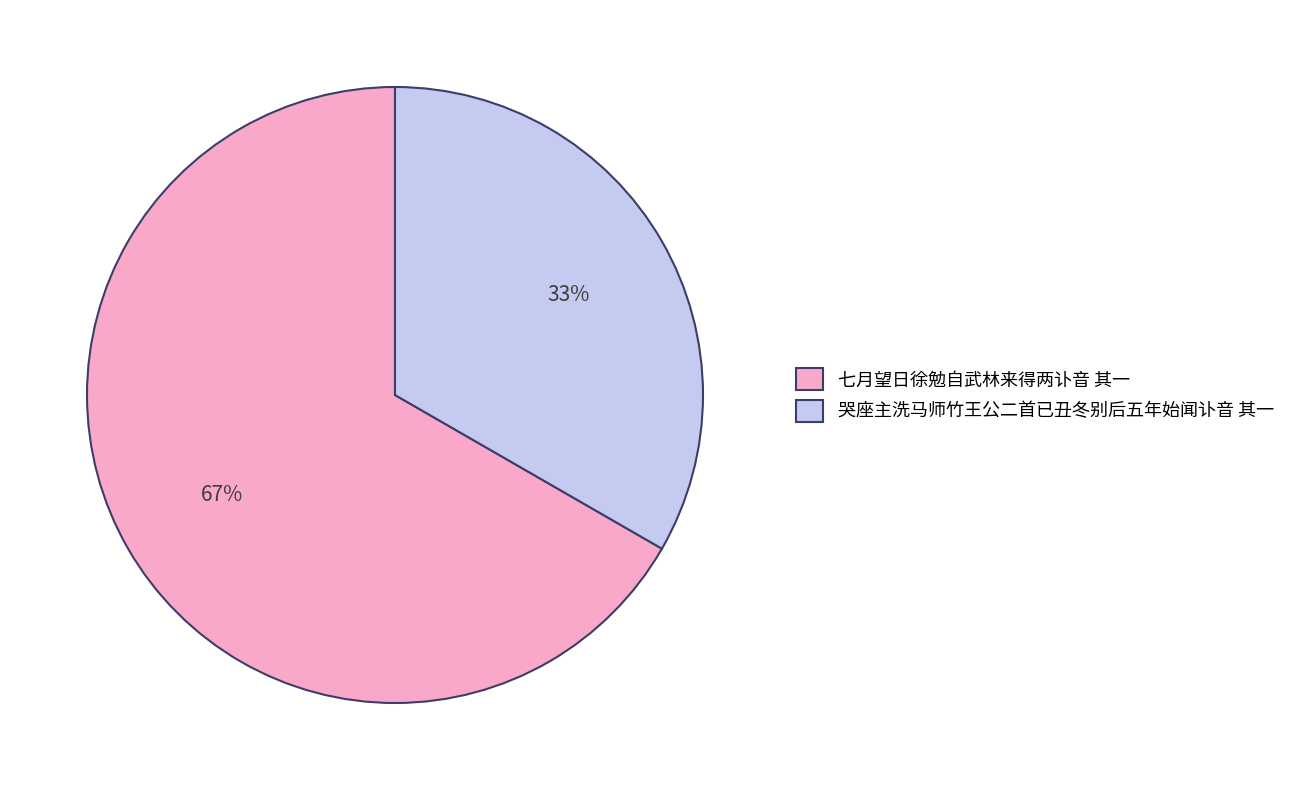

How many slices are in this pie chart?

2